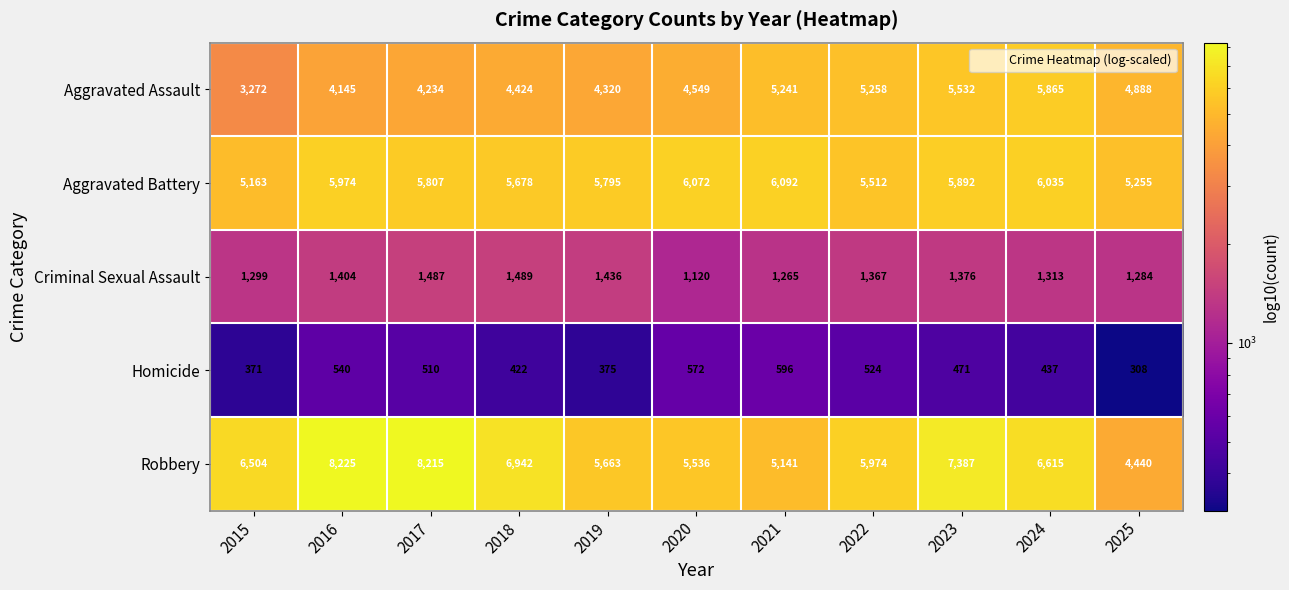

Rank the series by their maximum value, from lowest to highest.

Homicide, Criminal Sexual Assault, Aggravated Assault, Aggravated Battery, Robbery